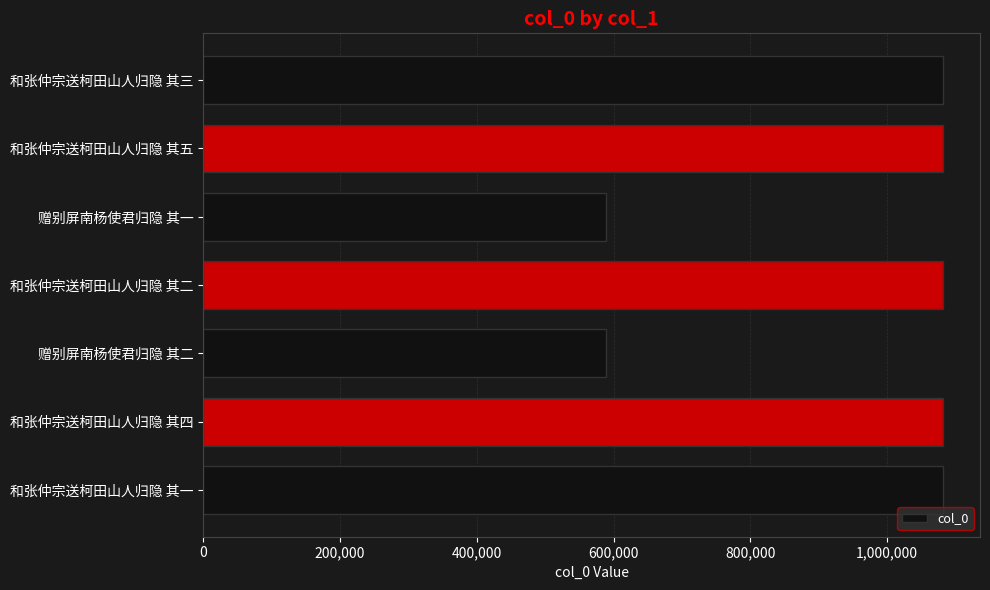

What is the greatest value displayed?

1081720